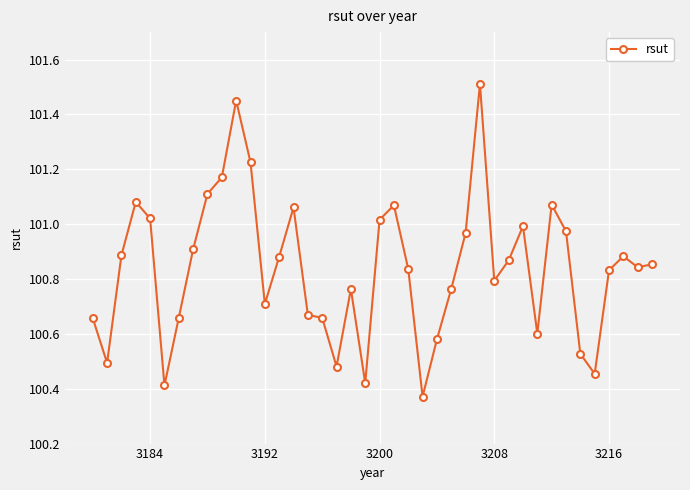

True or false: the data has more than 1 interior local peaks.

True